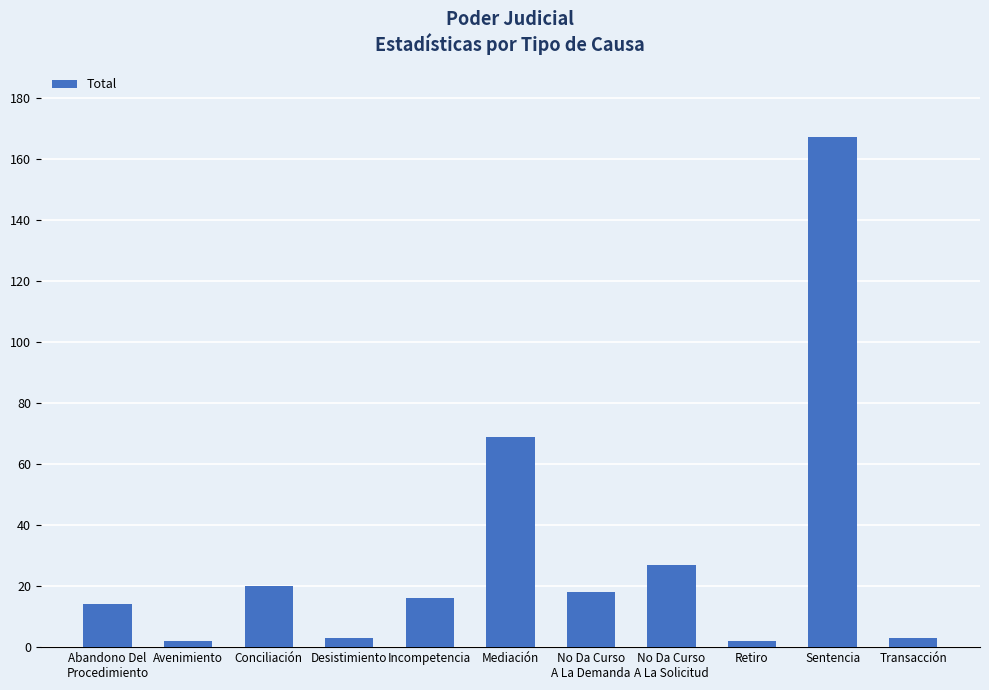

Does the chart contain any negative values?

No